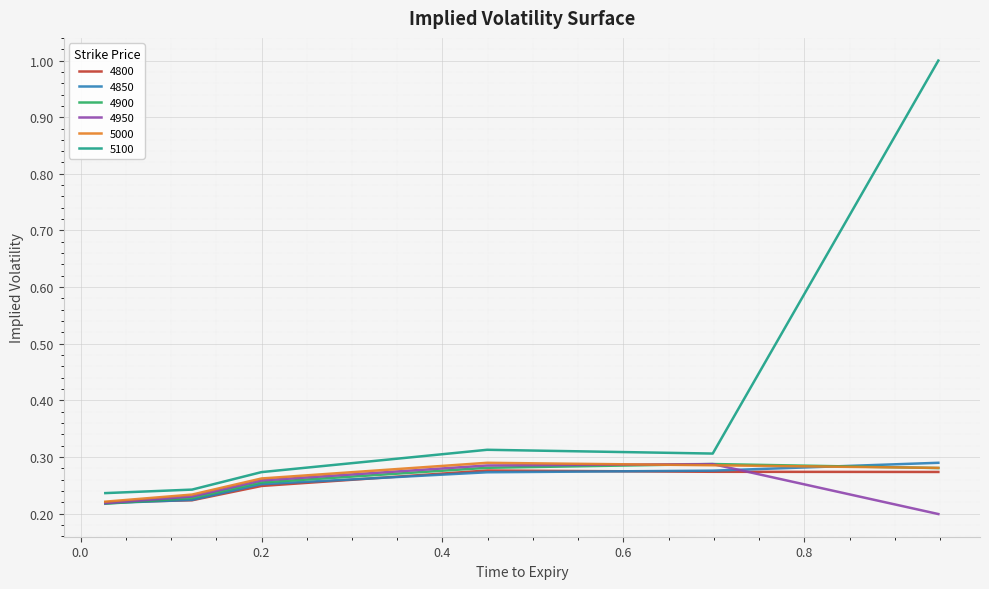

Which series has the largest total across all categories?

5100